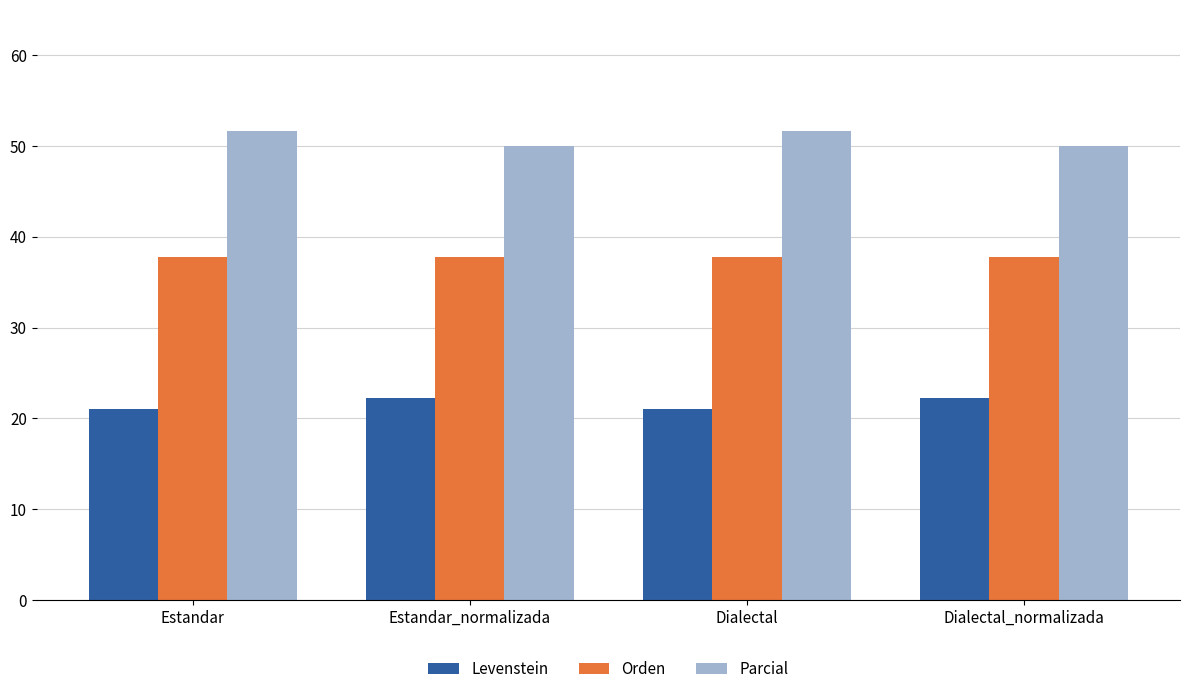

True or false: Levenstein has a value of 31.2 at Estandar.

False